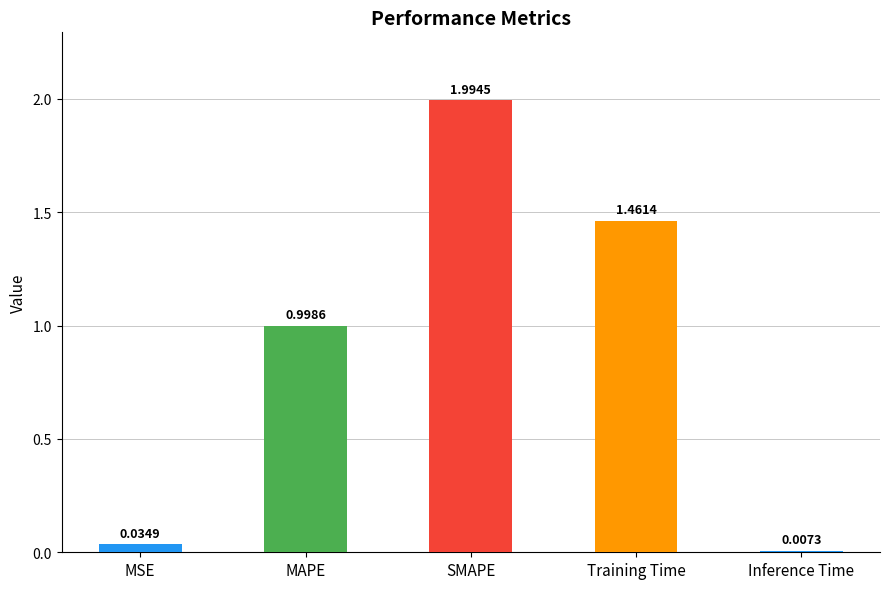

What is the change in value from MSE to SMAPE?

+2.0